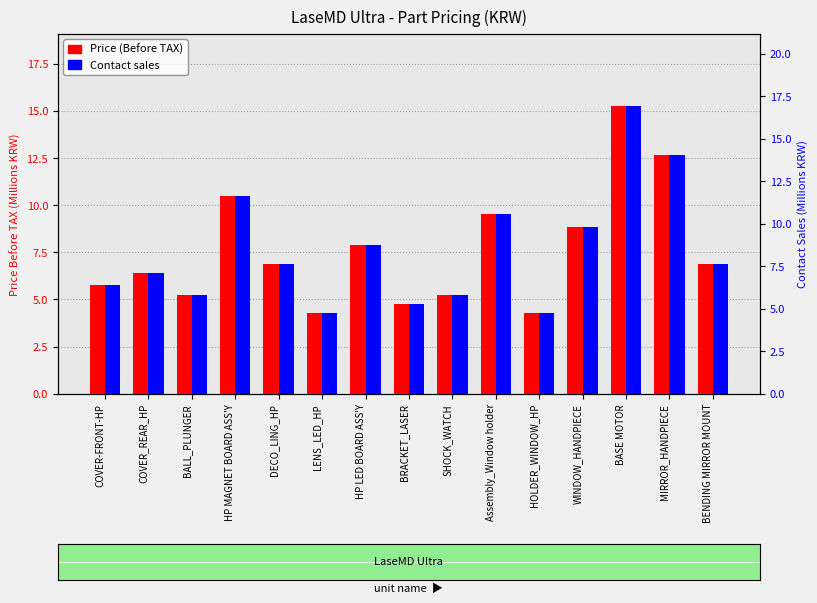

Reading right to left, transcribe all the data shown in this chart.

Price (Before TAX): BENDING MIRROR MOUNT=6.9	MIRROR_HANDPIECE=12.6	BASE MOTOR=15.3	WINDOW_HANDPIECE=8.9	HOLDER_WINDOW_HP=4.3	Assembly_Window holder=9.5	SHOCK_WATCH=5.3	BRACKET_LASER=4.8	HP LED BOARD ASS'Y=7.9	LENS_LED_HP=4.3	DECO_LING_HP=6.9	HP MAGNET BOARD ASS'Y=10.5	BALL_PLUNGER=5.3	COVER_REAR_HP=6.4	COVER-FRONT-HP=5.7
Contact sales: BENDING MIRROR MOUNT=7.7	MIRROR_HANDPIECE=14.0	BASE MOTOR=16.9	WINDOW_HANDPIECE=9.8	HOLDER_WINDOW_HP=4.7	Assembly_Window holder=10.6	SHOCK_WATCH=5.8	BRACKET_LASER=5.3	HP LED BOARD ASS'Y=8.7	LENS_LED_HP=4.7	DECO_LING_HP=7.7	HP MAGNET BOARD ASS'Y=11.7	BALL_PLUNGER=5.8	COVER_REAR_HP=7.1	COVER-FRONT-HP=6.4